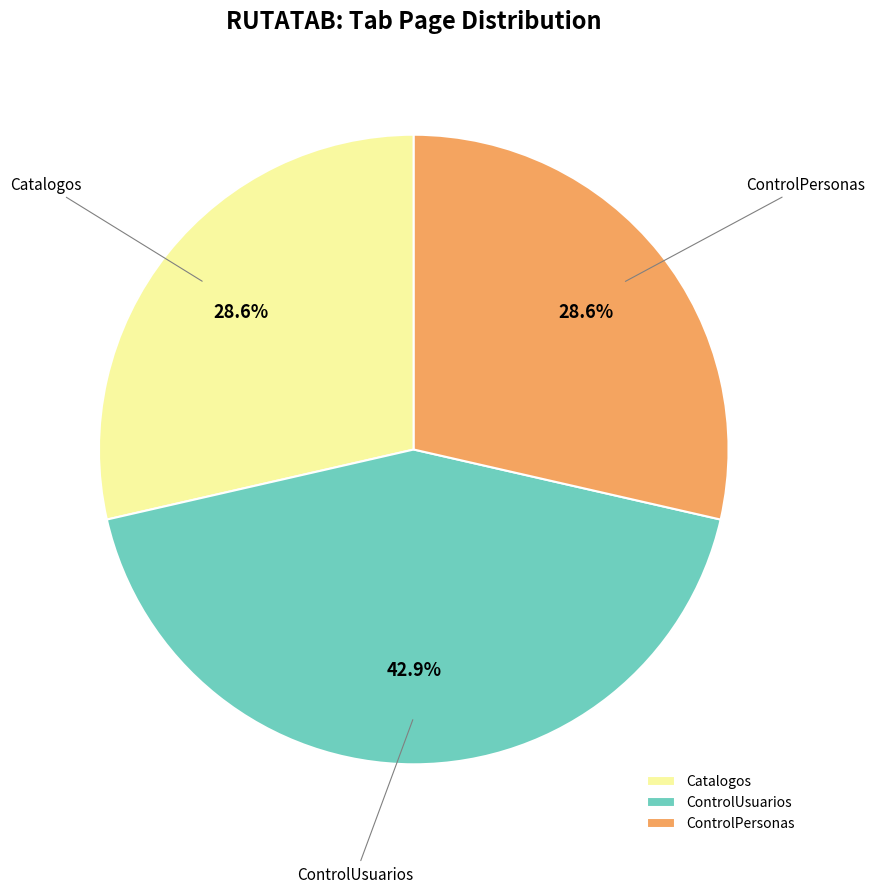

To the nearest percent, what portion does ControlUsuarios represent?

43%